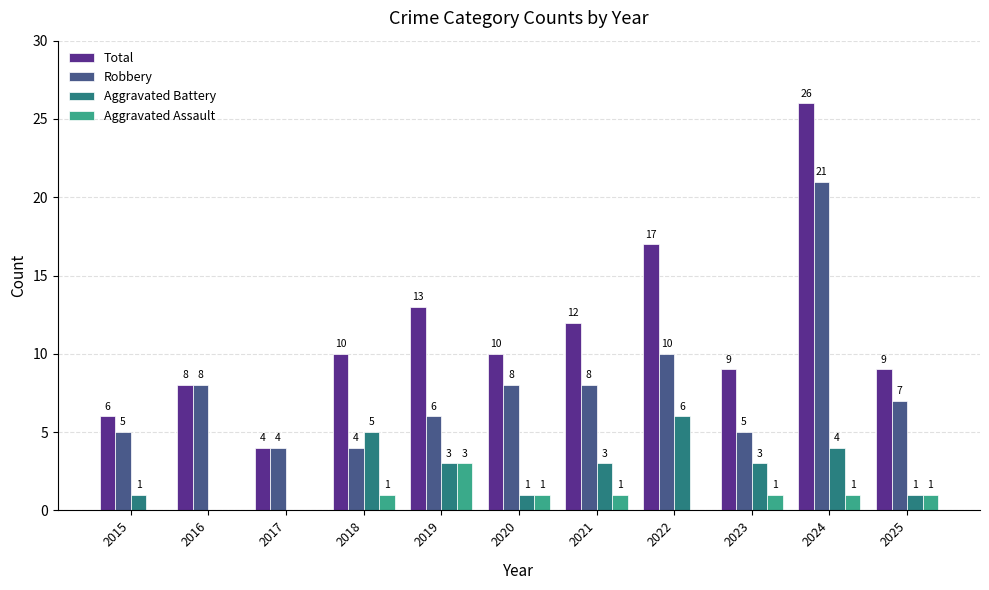

What is the average value of the Robbery series?

8